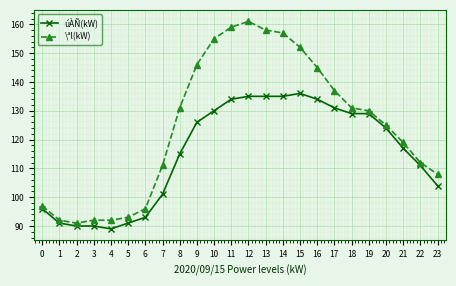

True or false: úÀÑ(kW) and \ªl(kW) cross at least once.

False